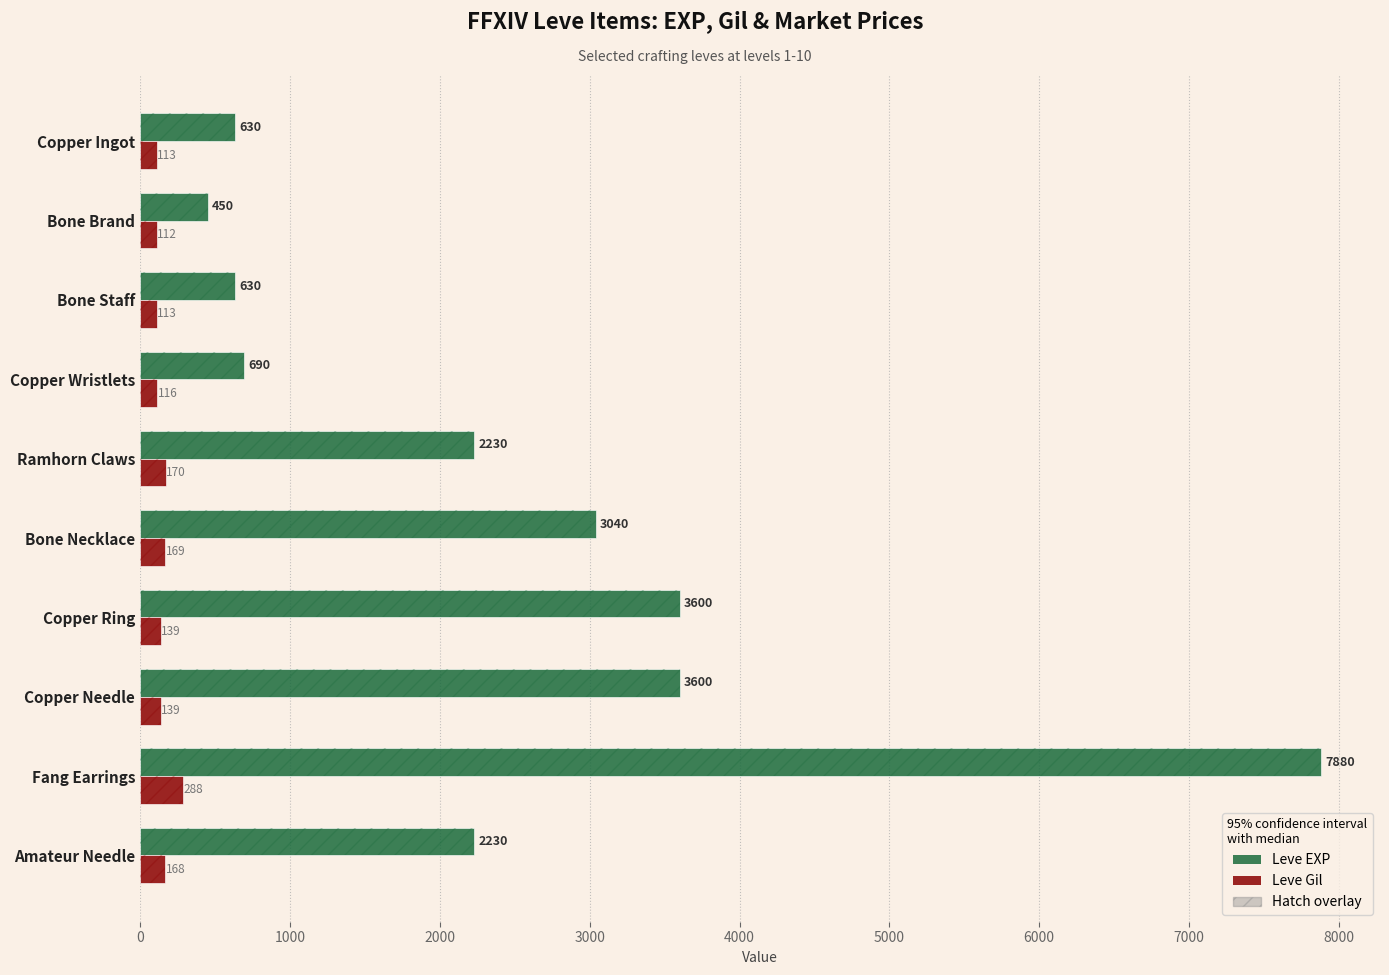

What is the difference between the maximum and minimum values in the Leve Gil series?

176